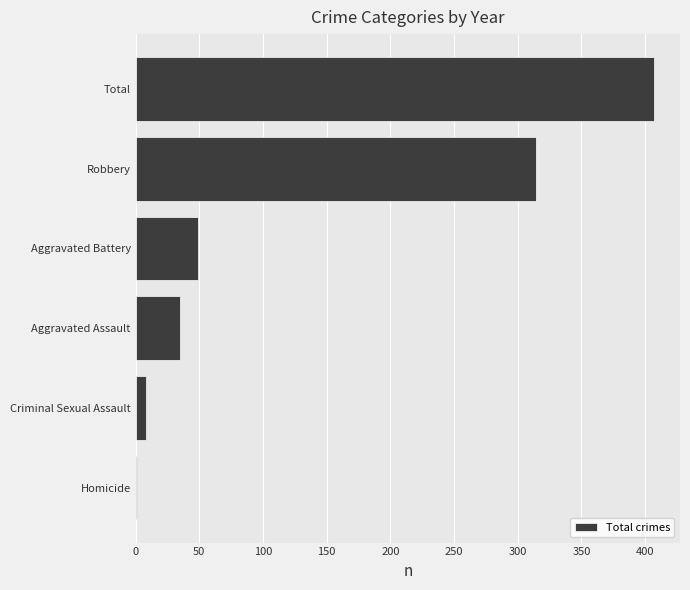

What is the sum of all values?

814